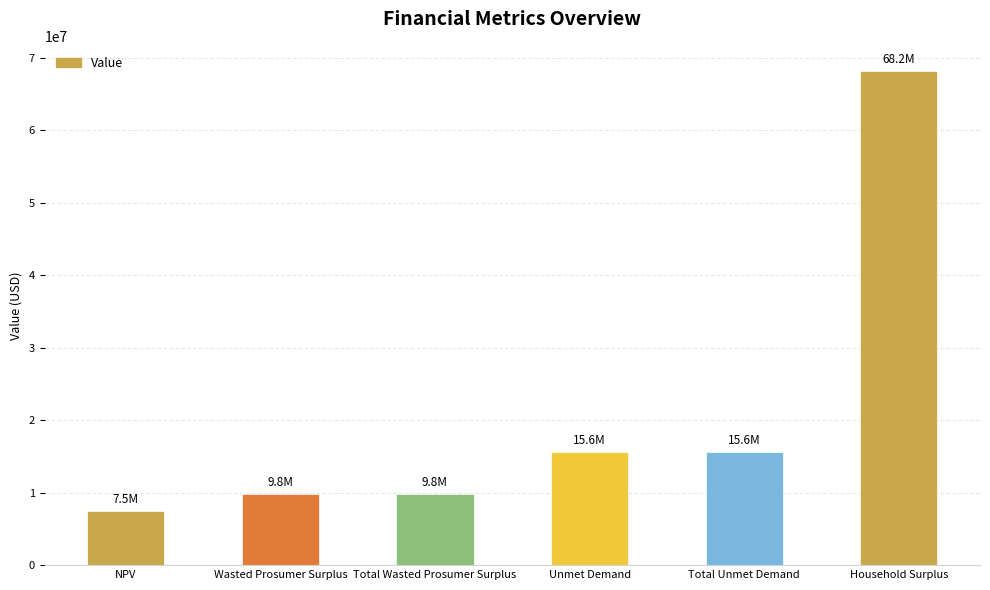

What is the greatest value displayed?

68203644.9